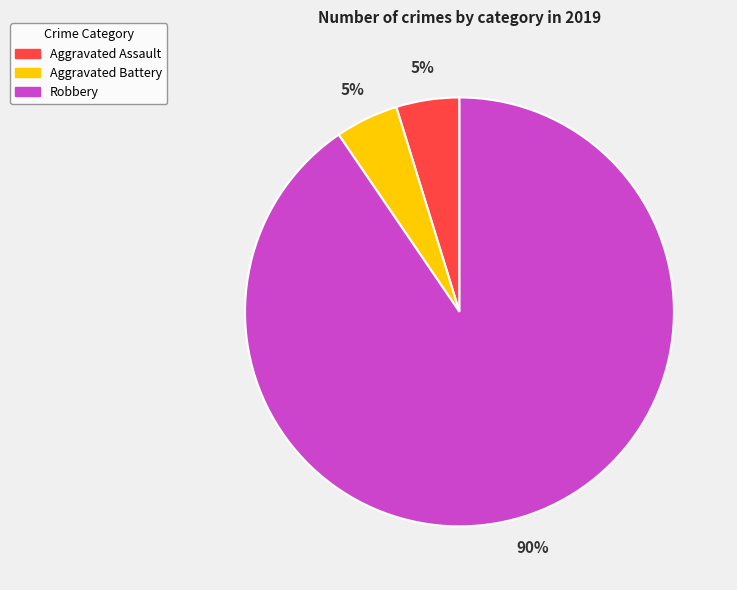

Which slice is the largest?

Robbery